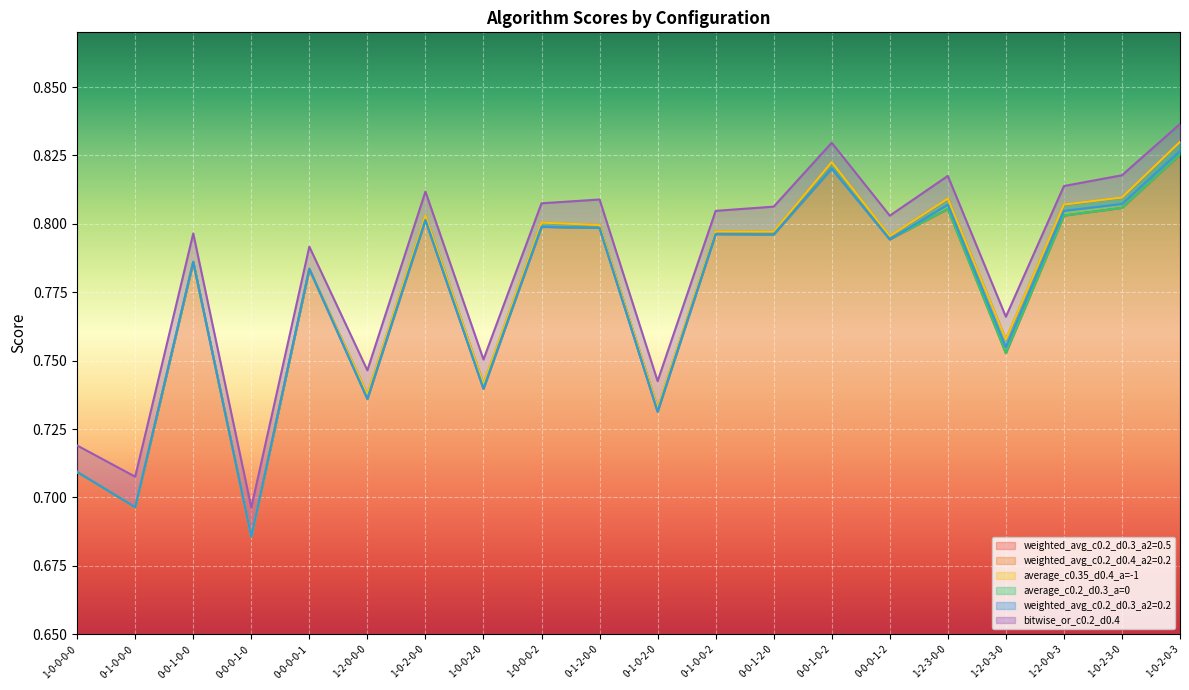

True or false: average_c0.35_d0.4_a=-1 has more than 1 points higher than both neighbors.

True